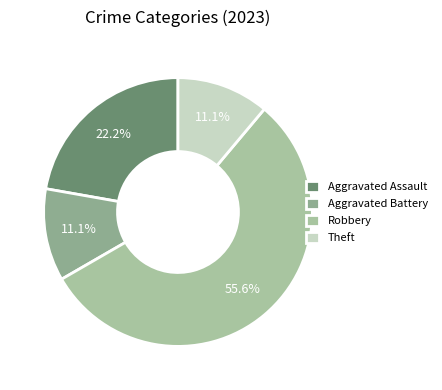

How much of the chart is everything except Aggravated Battery?

88.9%